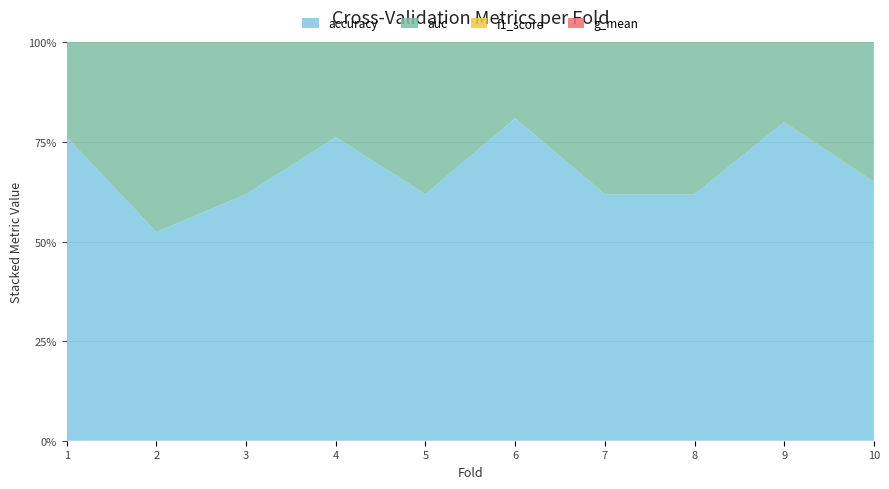

Reading left to right, what are all the values shown in this chart?

accuracy: 0.8	0.5	0.6	0.8	0.6	0.8	0.6	0.6	0.8	0.7
auc: 0.7	0.6	0.6	0.8	0.6	0.8	0.6	0.6	0.8	0.6
f1_score: 0.8	0.6	0.6	0.8	0.6	0.8	0.6	0.6	0.8	0.7
g_mean: 0.7	0.6	0.6	0.8	0.6	0.8	0.6	0.6	0.8	0.6